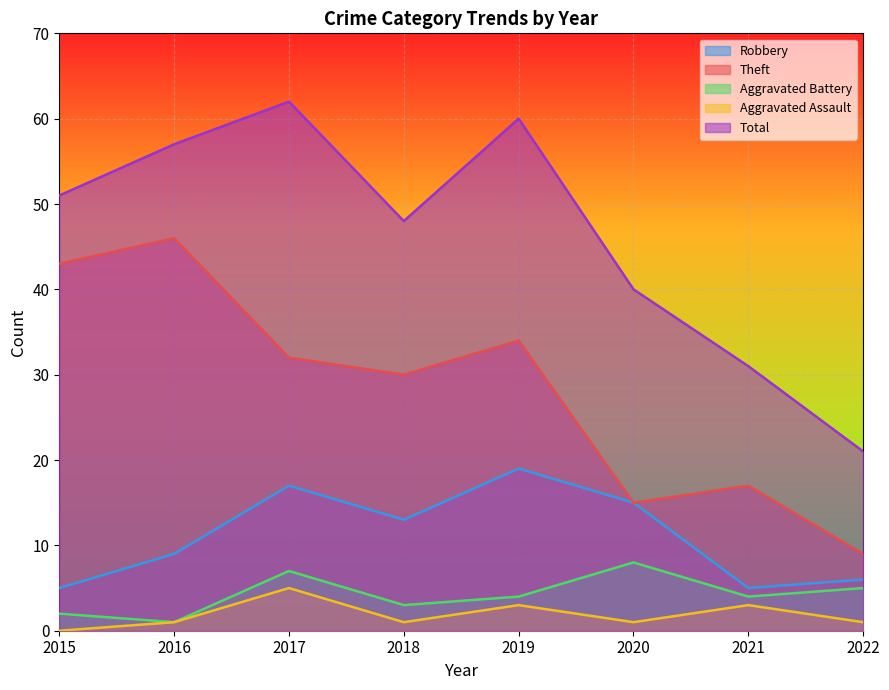

At how many categories does at least one series exceed 37?

6